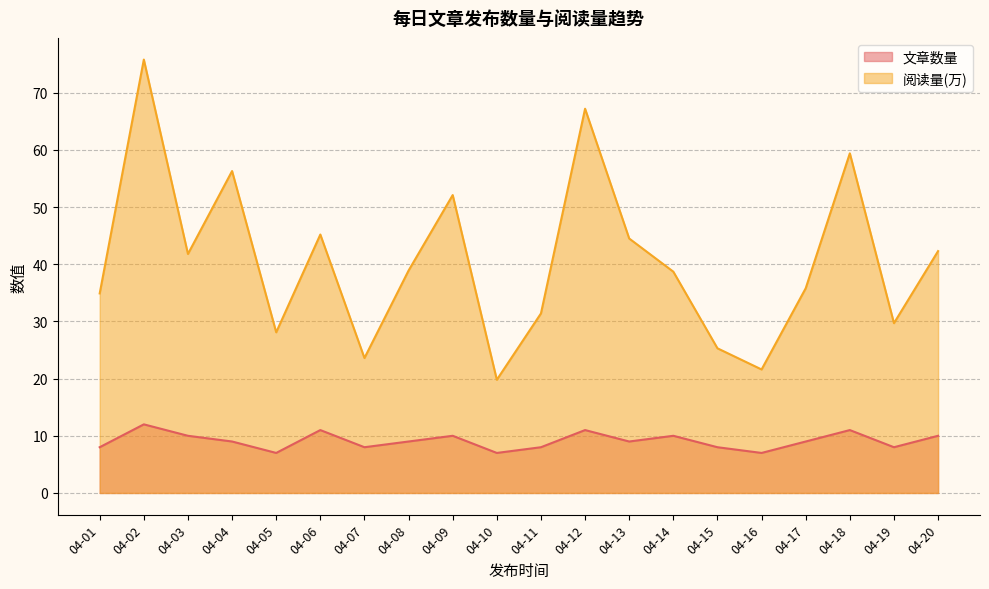

At 04-16, list the series in order from smallest to largest.

文章数量, 阅读量(万)